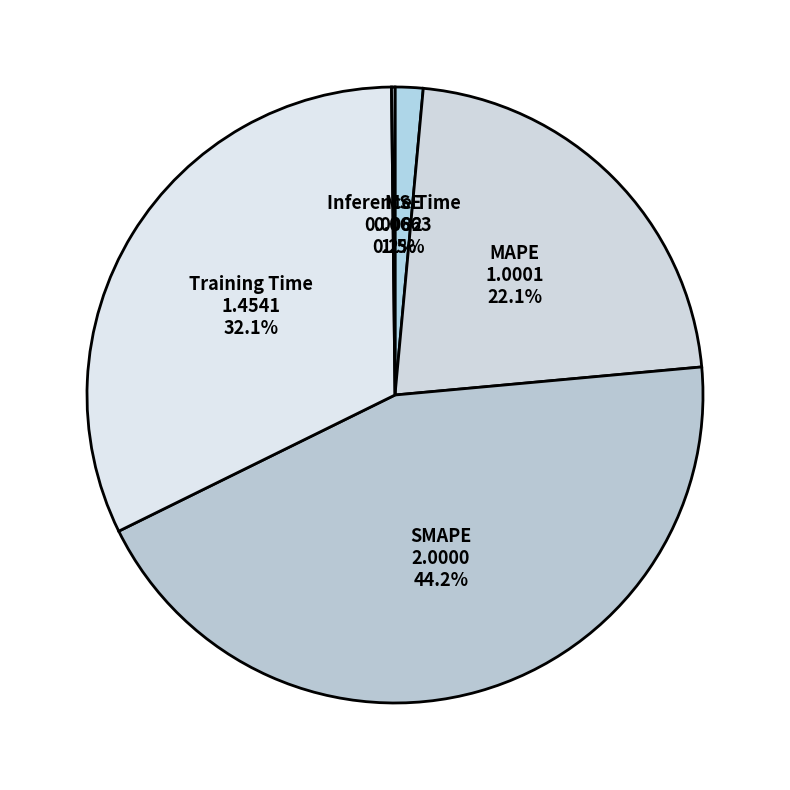

Which slice is the smallest?

Inference Time